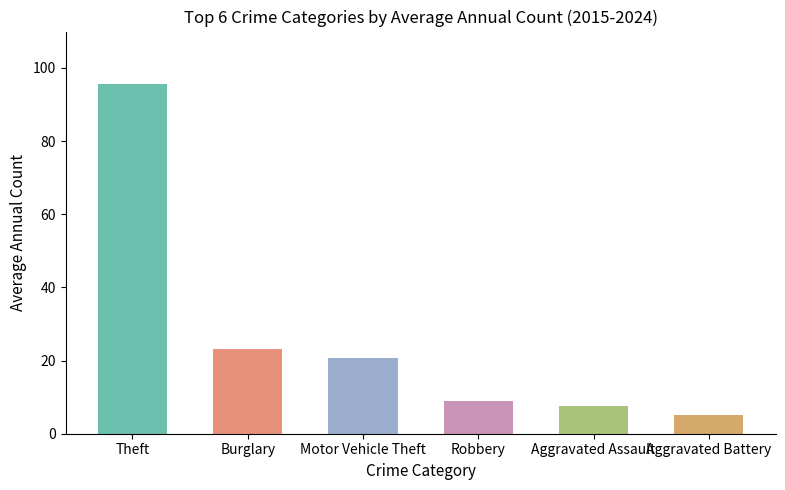

What is the difference between the maximum and minimum values?

90.5